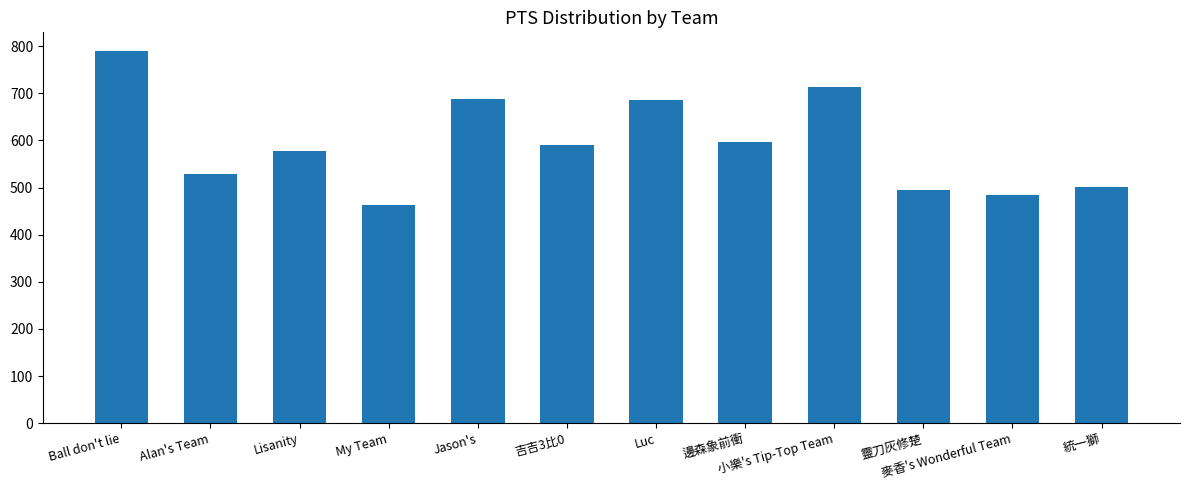

Where does the data first go above 590?

Ball don't lie